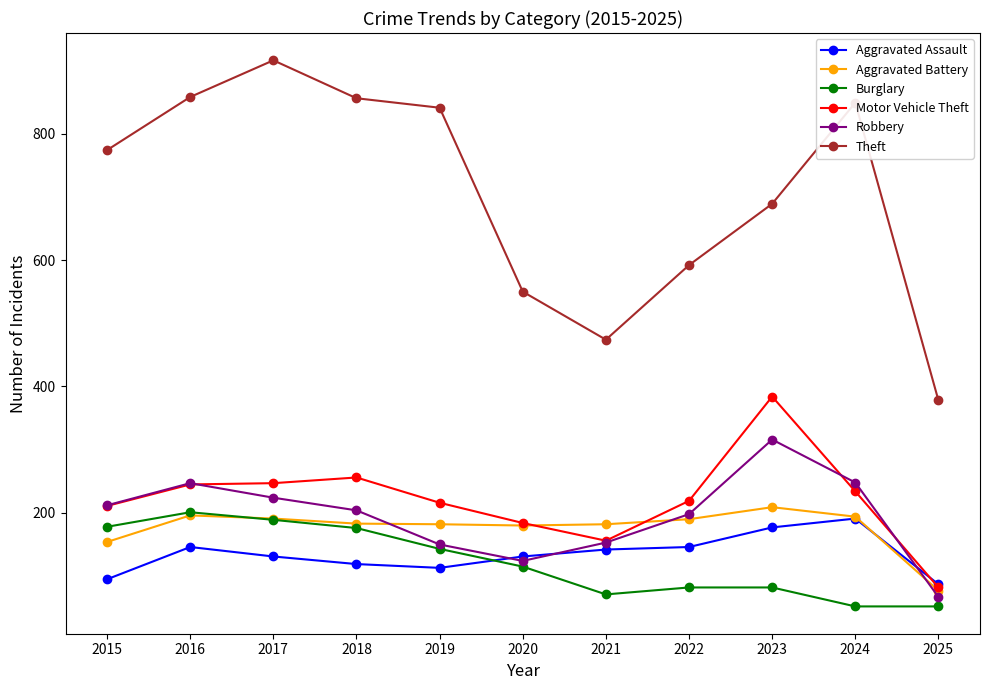

What is the sum of all Burglary values?

1341